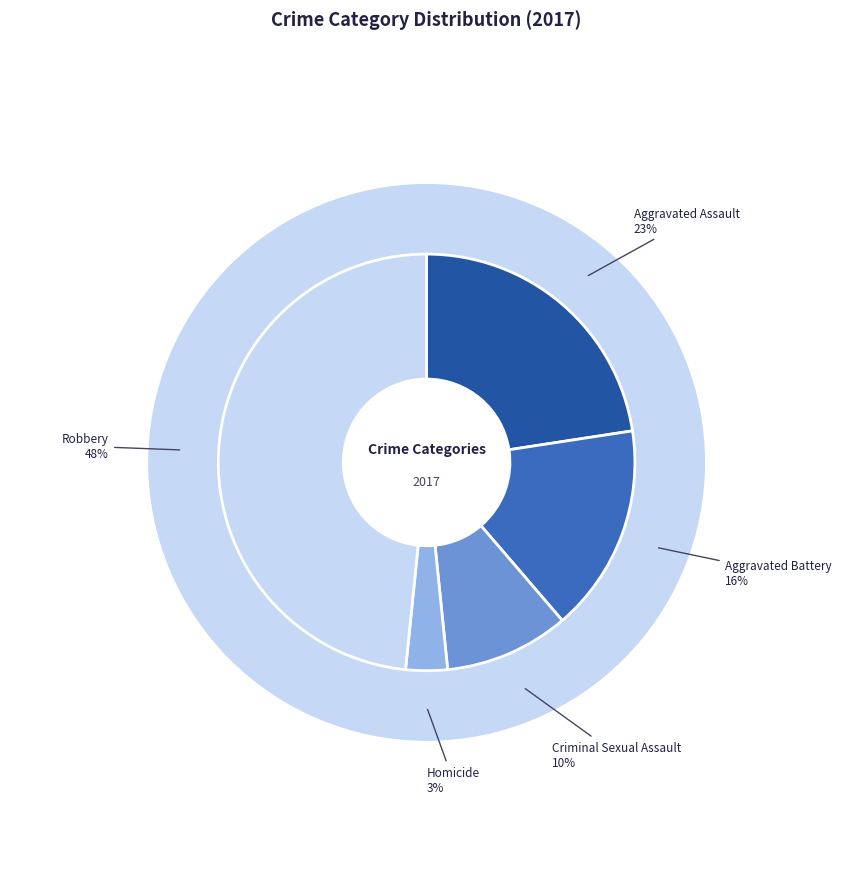

Between Criminal Sexual Assault and Aggravated Battery, which is larger?

Aggravated Battery